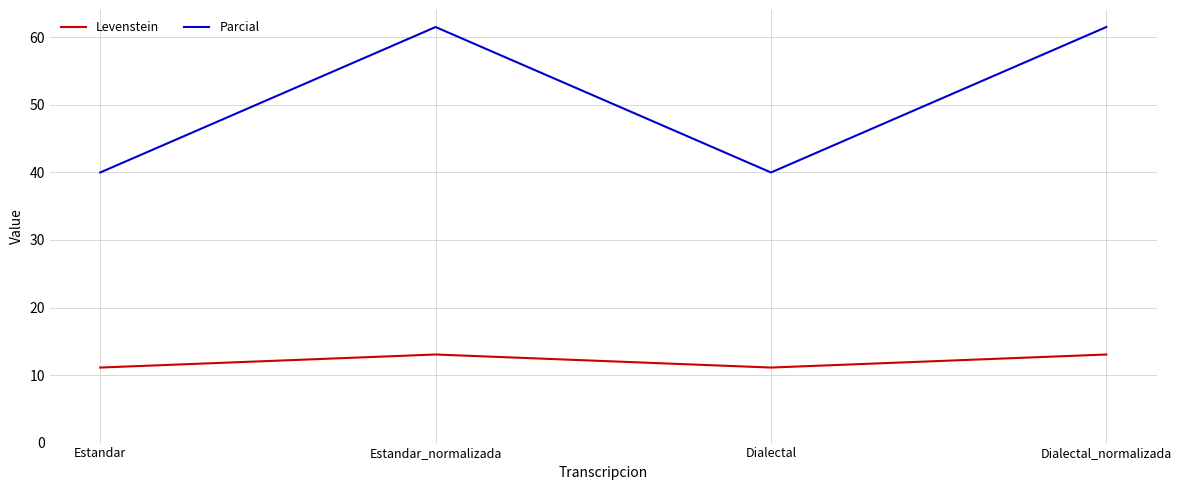

Reading left to right, list all the values displayed in this chart.

Levenstein: 11.1	13.0	11.1	13.0
Parcial: 40.0	61.5	40.0	61.5